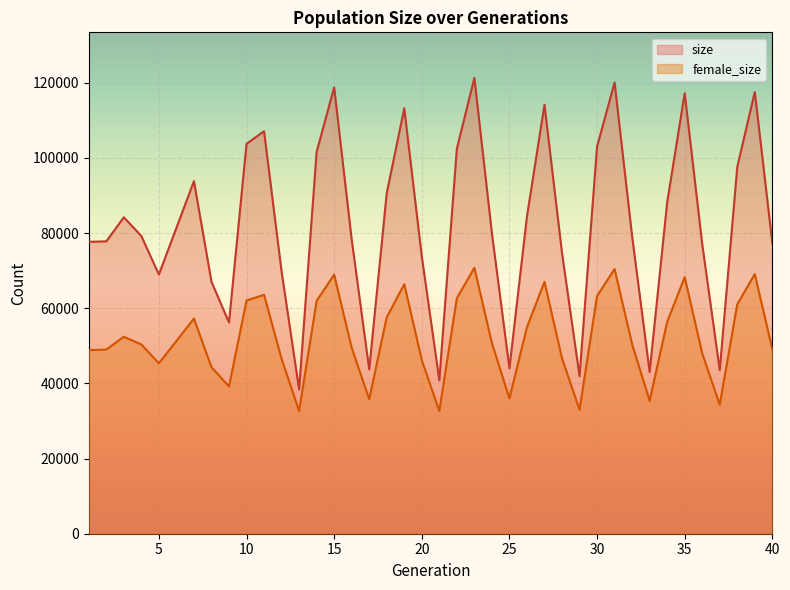

At 26, list the series in order from smallest to largest.

female_size, size